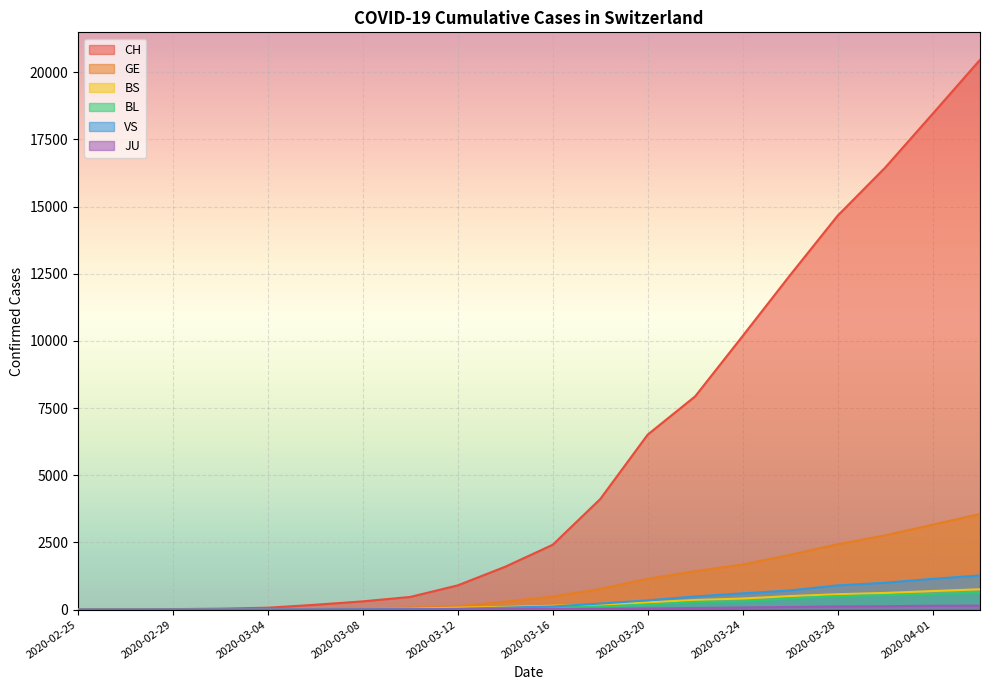

Which series has the largest total across all categories?

CH